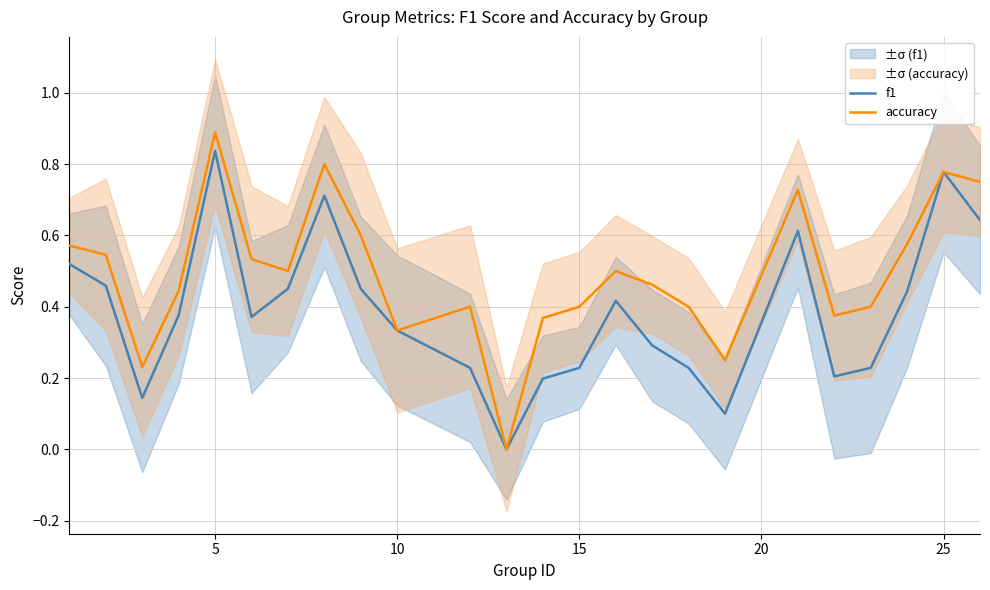

The value of accuracy at 5 is 0.4. True or false?

False